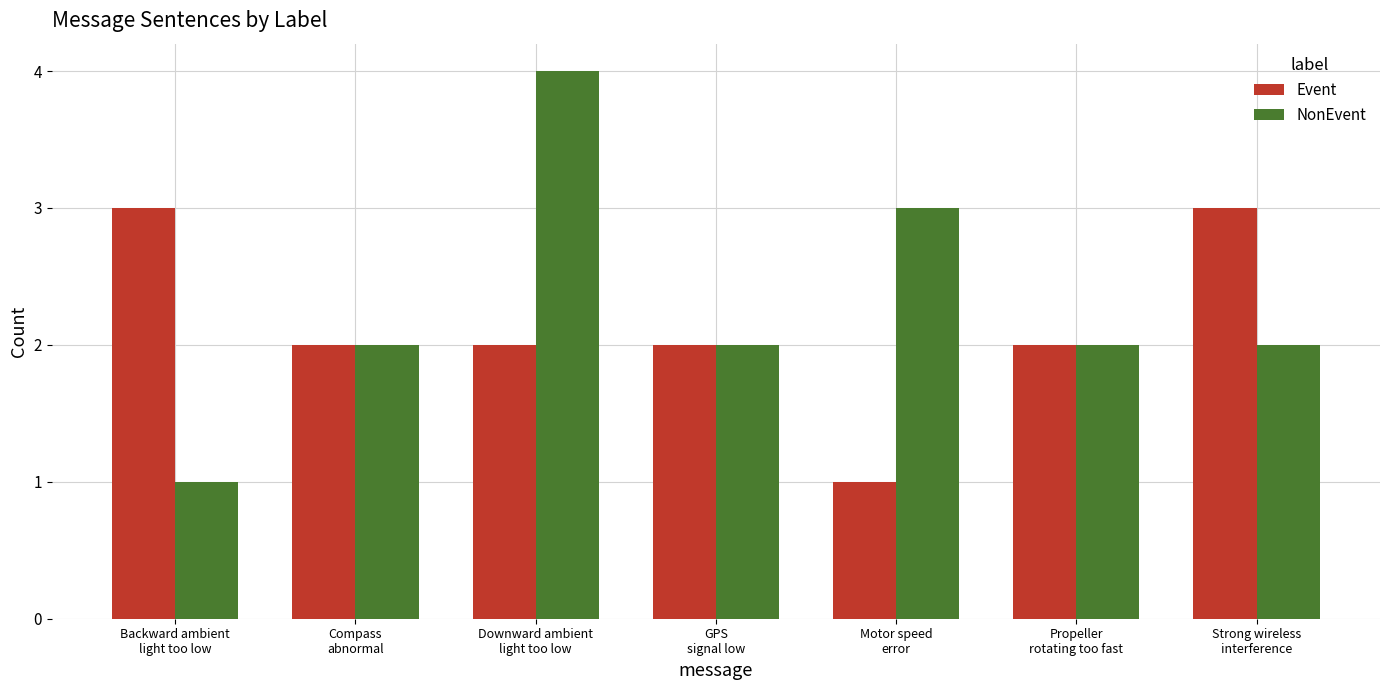

What position from the right is Compass
abnormal?

6